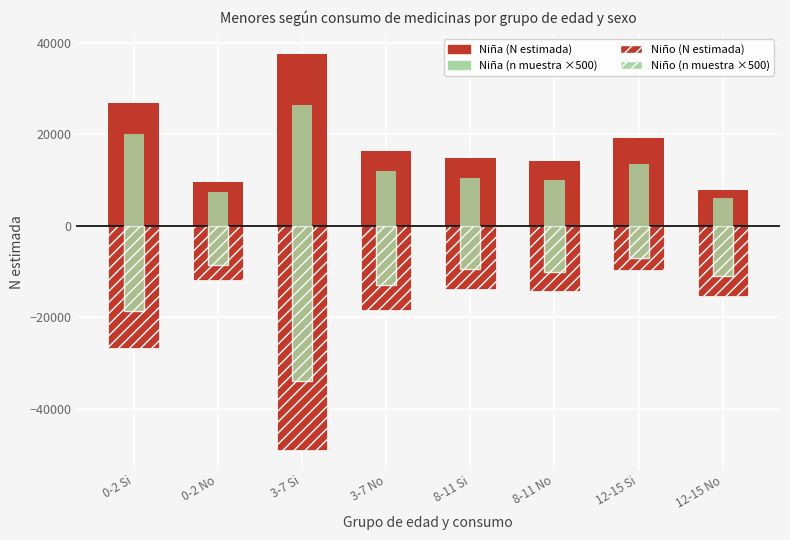

What is the difference between the maximum and minimum values in the Niño (N estimada) series?

39429